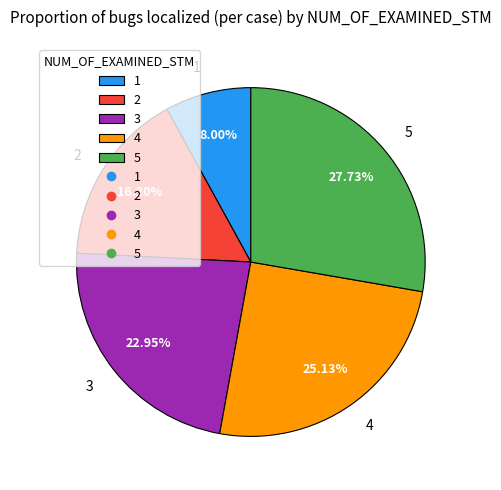

Which has a higher value, 3 or 4?

4